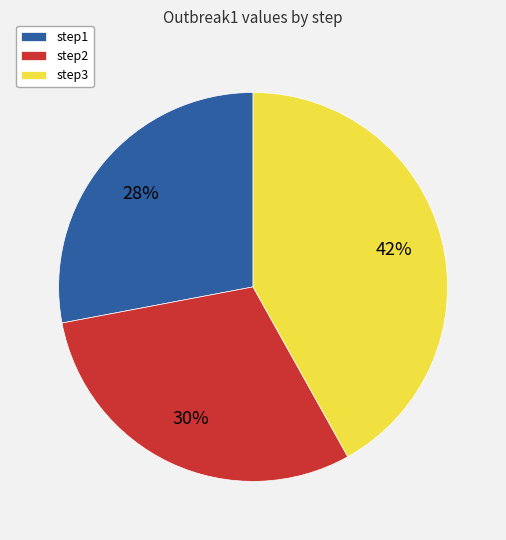

To the nearest percent, what is the combined percentage of step1 and step2?

58%